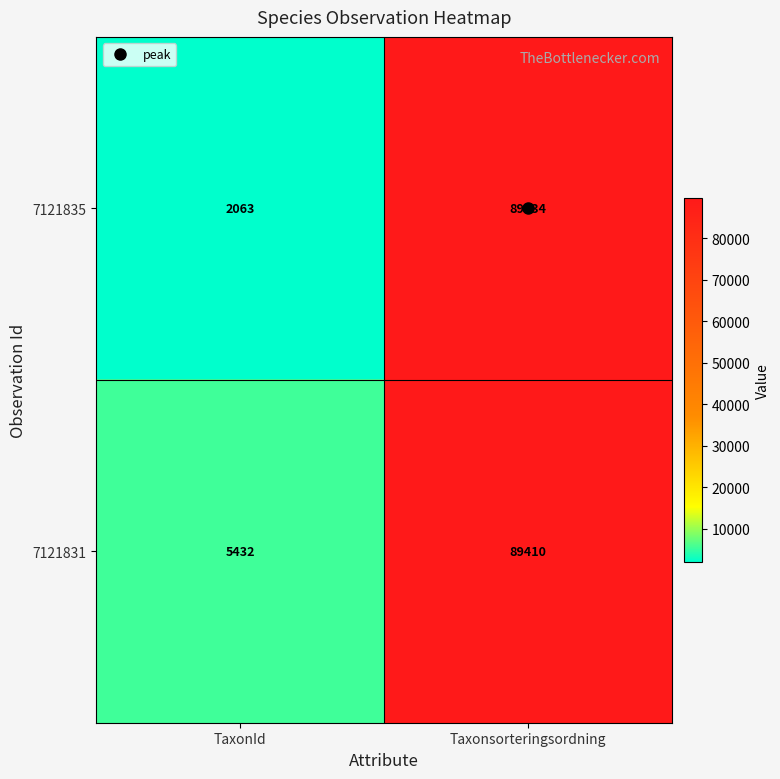

List the labels in order of 7121831 value, largest first.

Taxonsorteringsordning, TaxonId